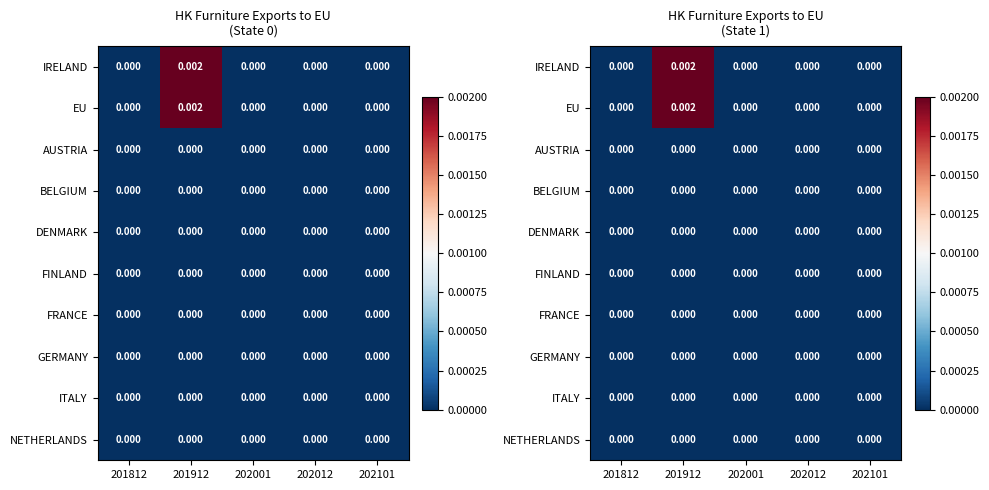

At which category is the sum across all series the highest?

201912